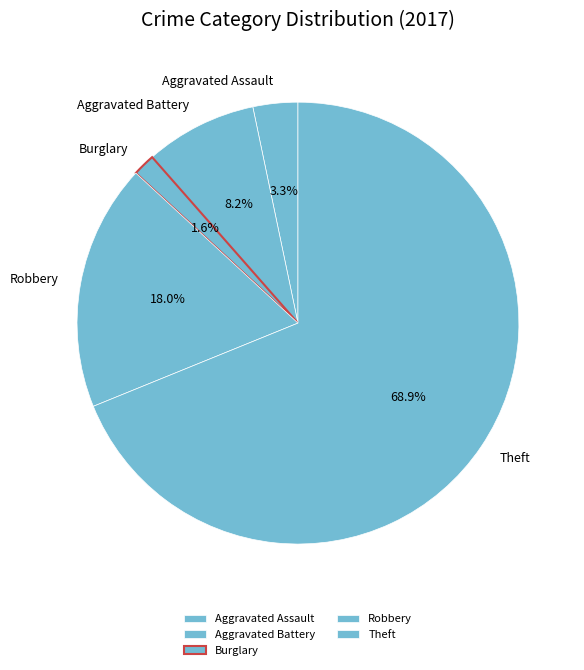

Approximately how many times larger is the value at Robbery compared to Aggravated Battery?

2.2